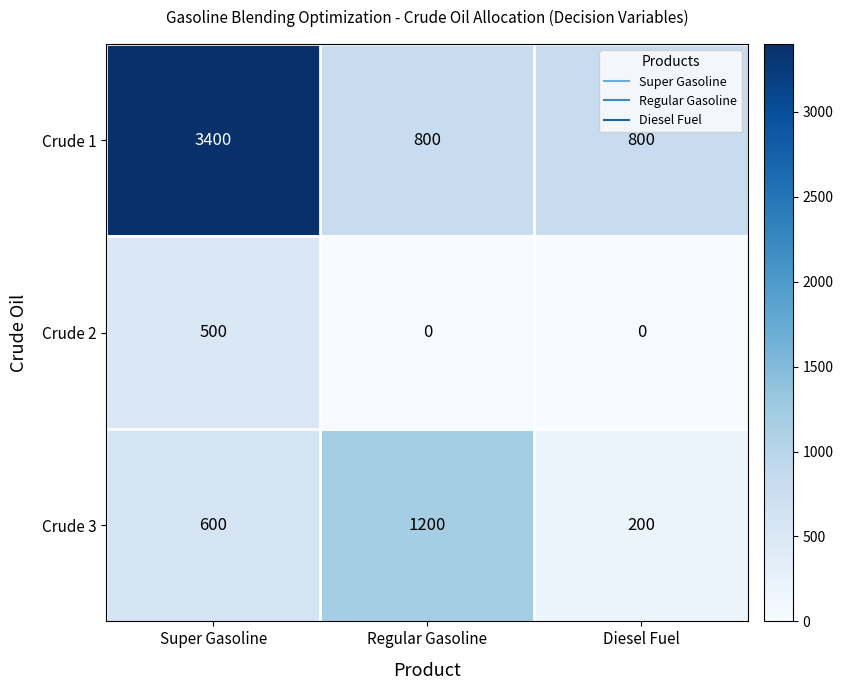

What is the sum of all Crude 1 values?

5000